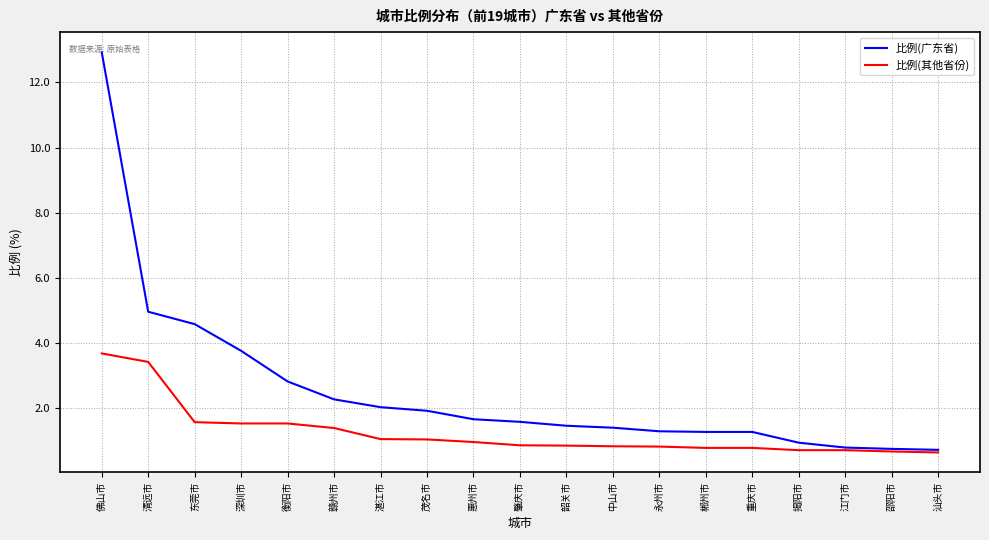

At which label does 比例(广东省) reach its peak?

佛山市